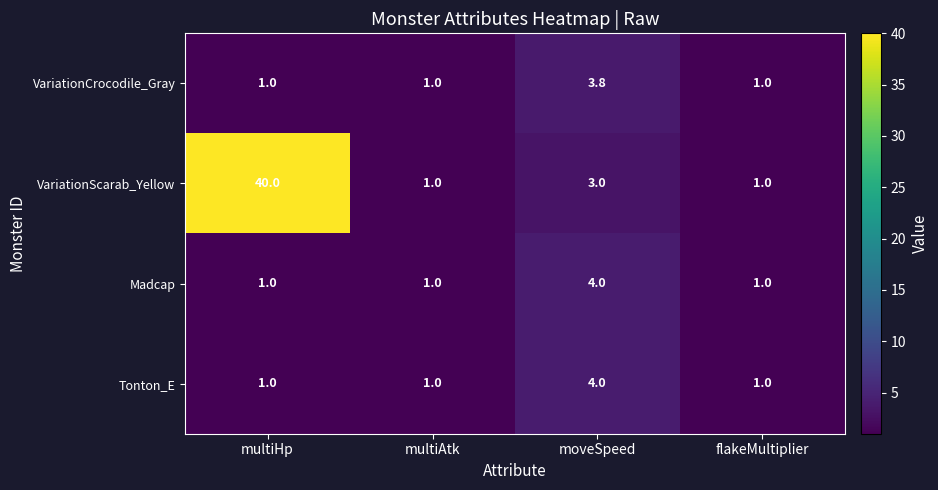

What is the spread (max minus min) of values at moveSpeed?

1.0